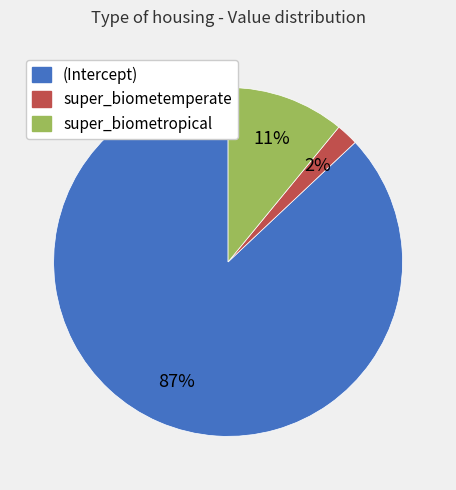

The super_biometemperate slice represents 2% of the pie. True or false?

True